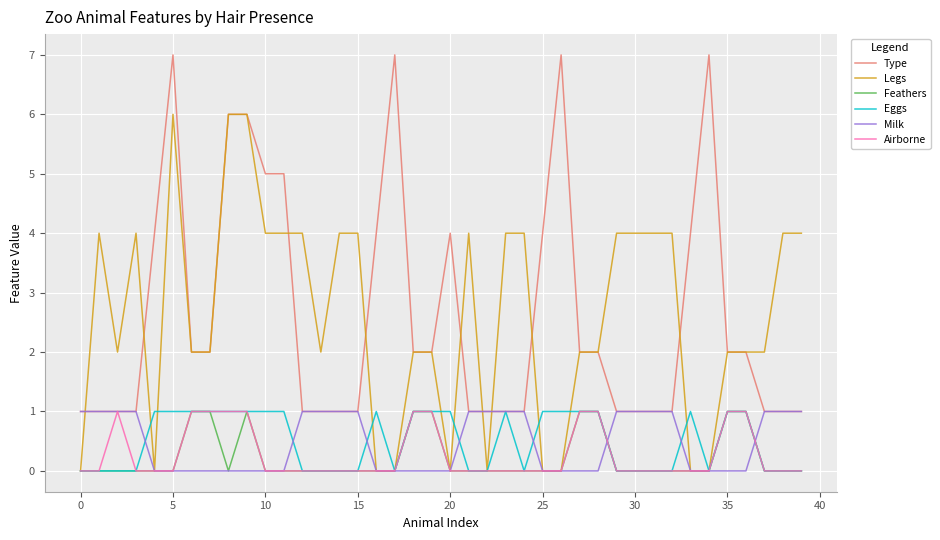

What is the maximum value for Type?

7